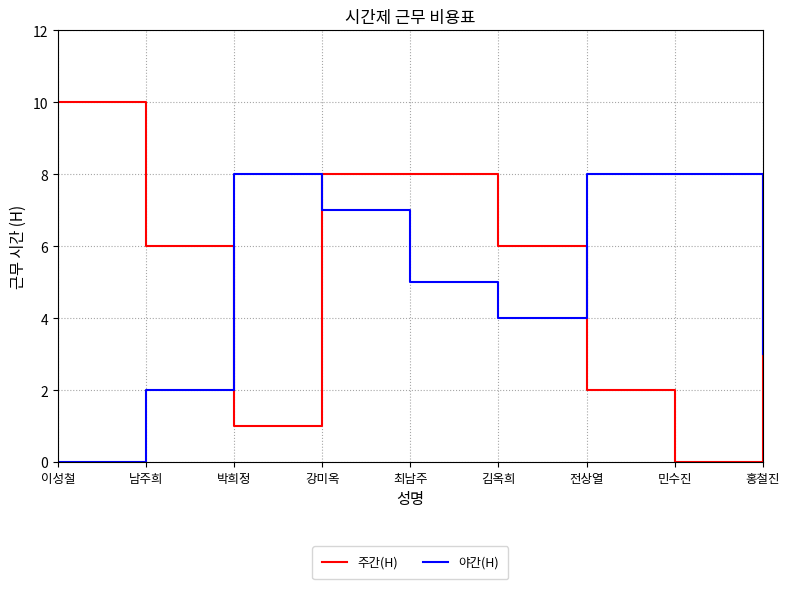

Count the 주간(H) values in the range 2 to 8.

6